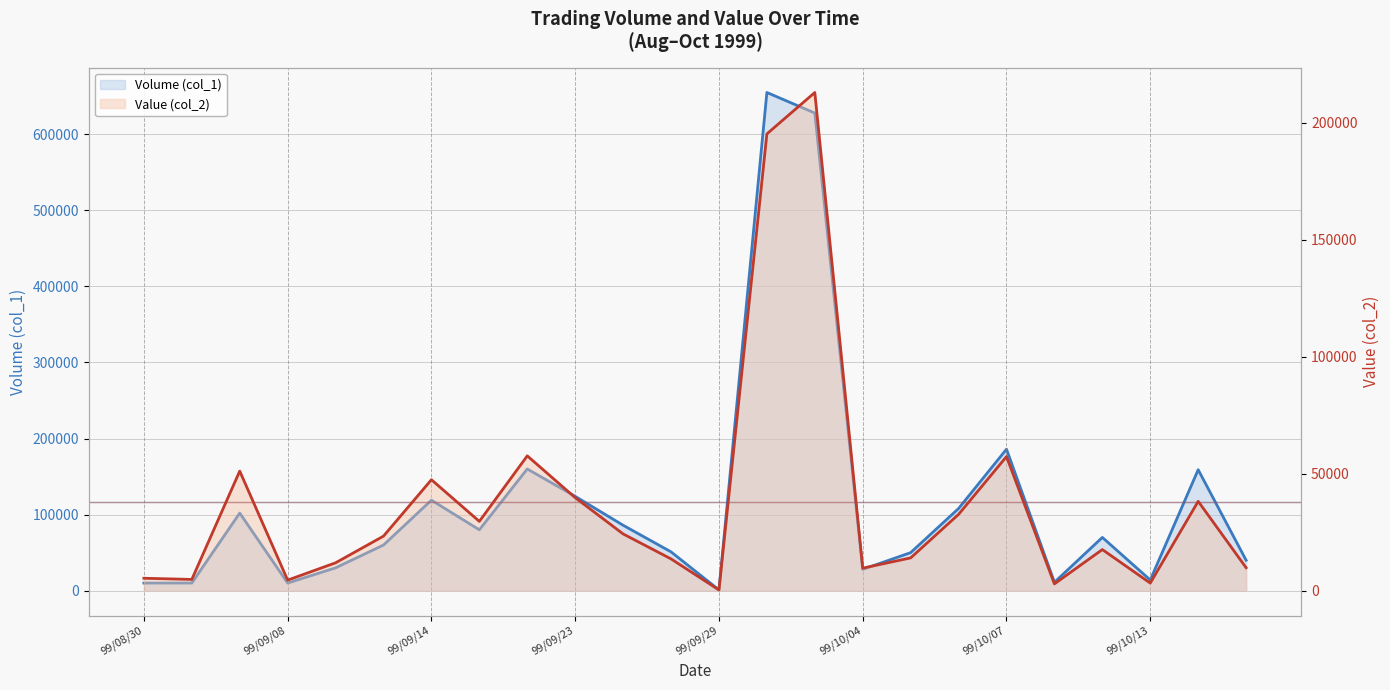

What is the maximum value for Value line?

212850